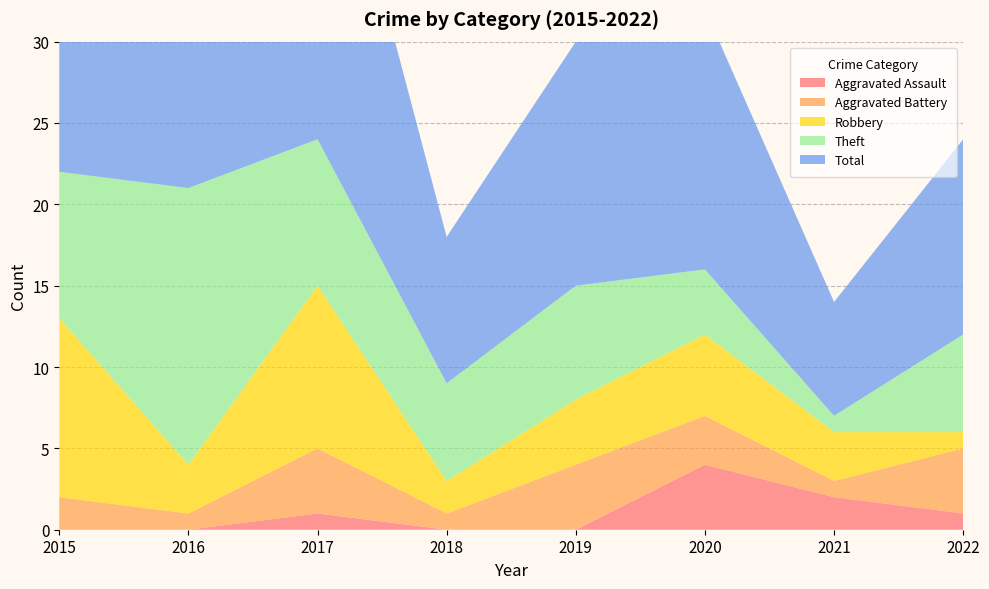

Reading left to right, what are all the values shown in this chart?

Aggravated Assault: 0	0	1	0	0	4	2	1
Aggravated Battery: 2	1	4	1	4	3	1	4
Robbery: 11	3	10	2	4	5	3	1
Theft: 9	17	9	6	7	4	1	6
Total: 23	21	24	9	15	16	7	12